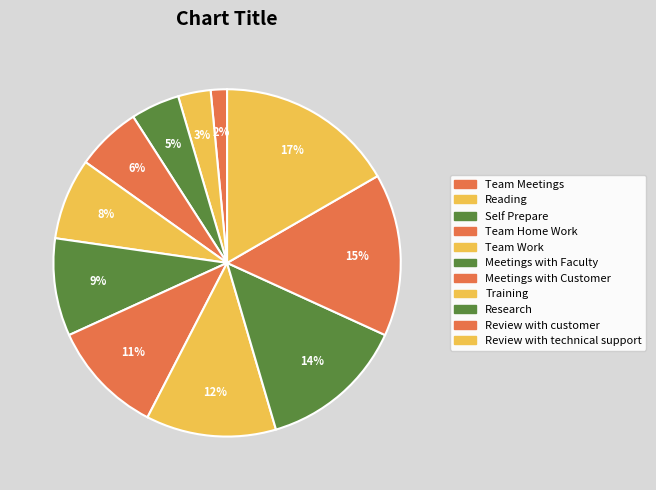

How many segments does this pie chart have?

11